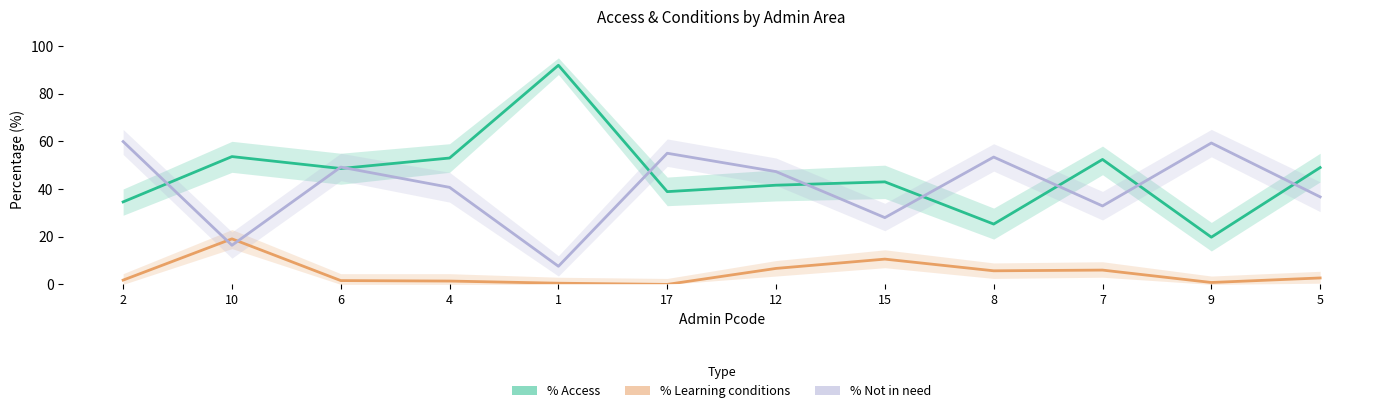

The value of % Not in need at 5 is 15.2. True or false?

False